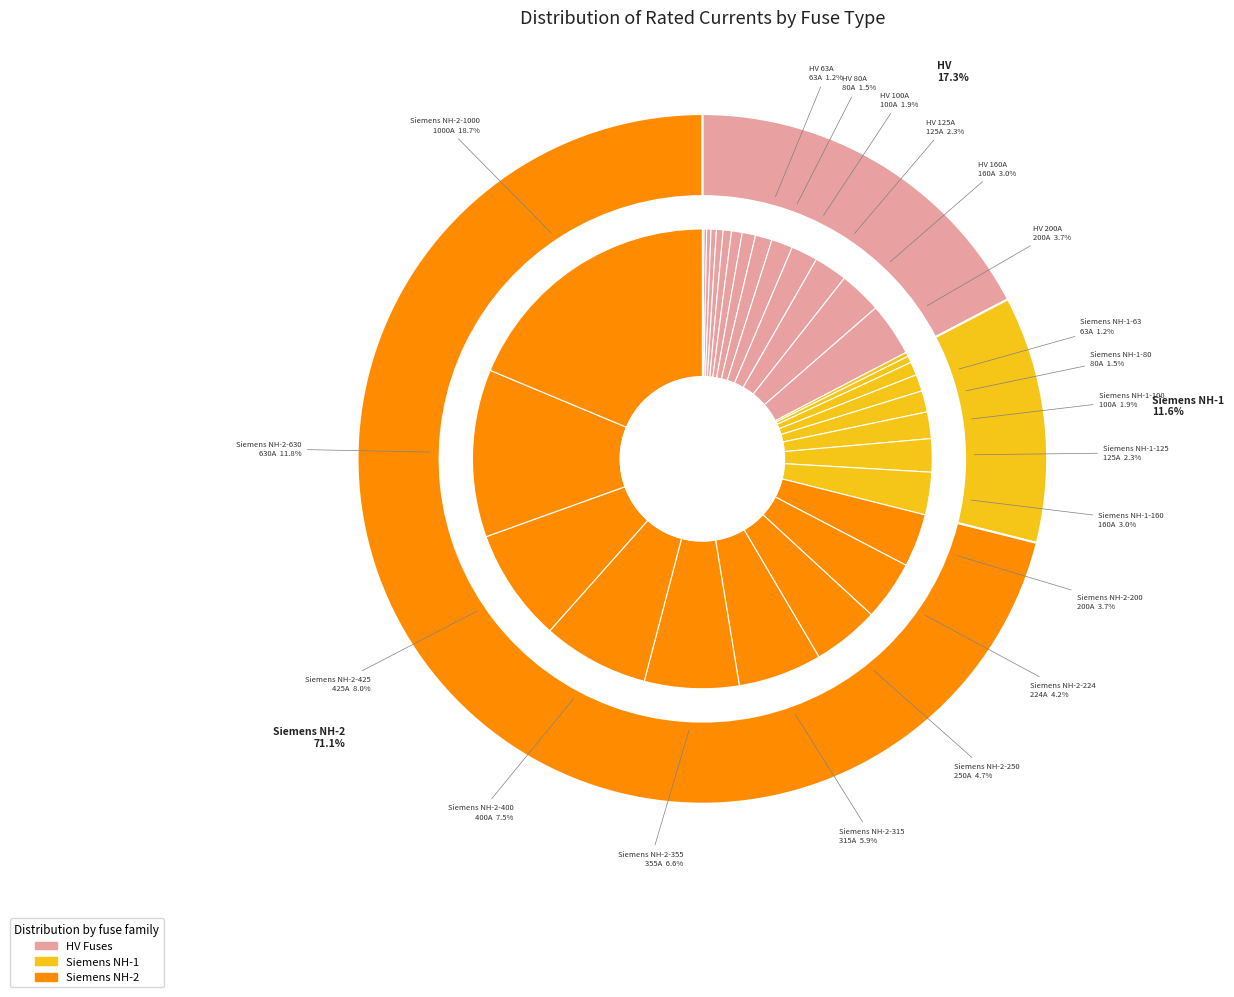

The HV 16A slice represents 12% of the pie. True or false?

False